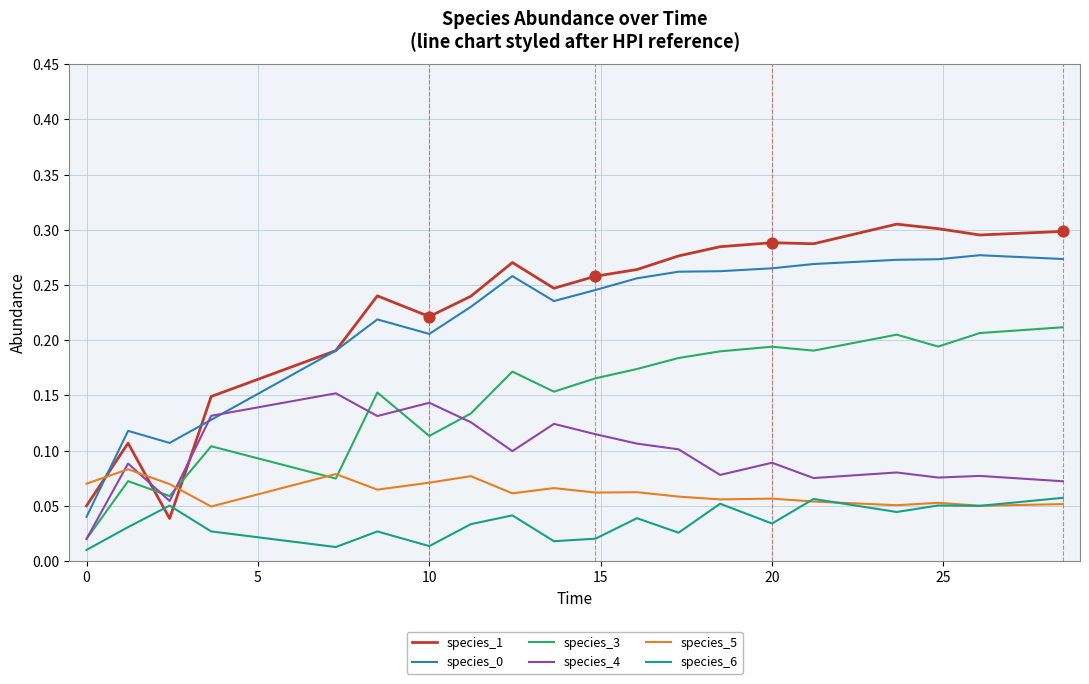

At how many categories does at least one series exceed 0?

20